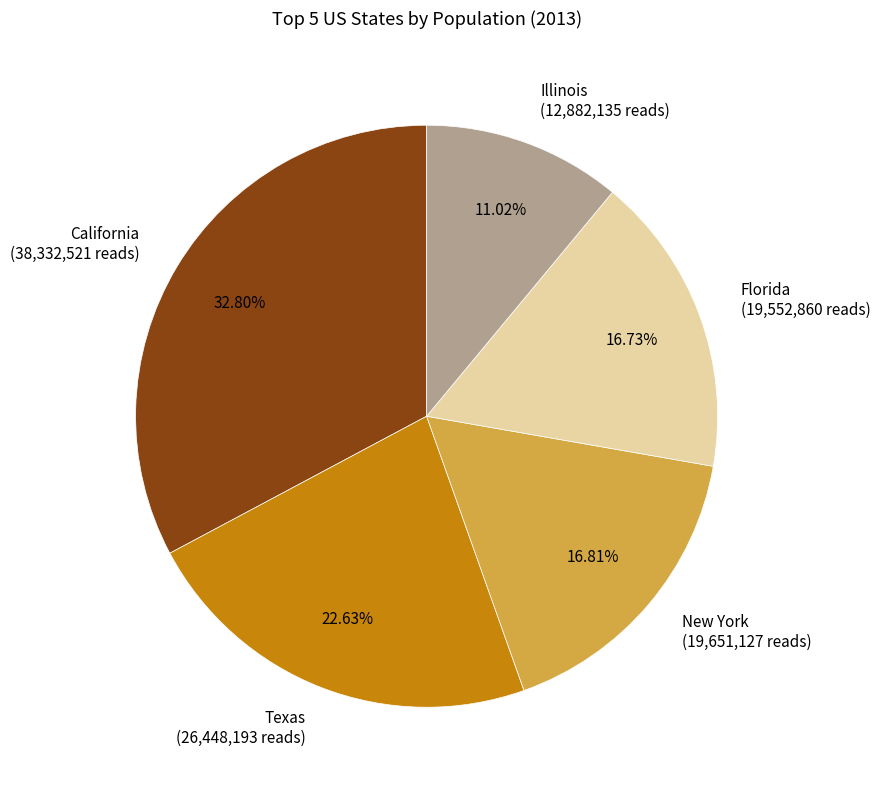

What is the ratio of the value at California to the value at New York?

2.0